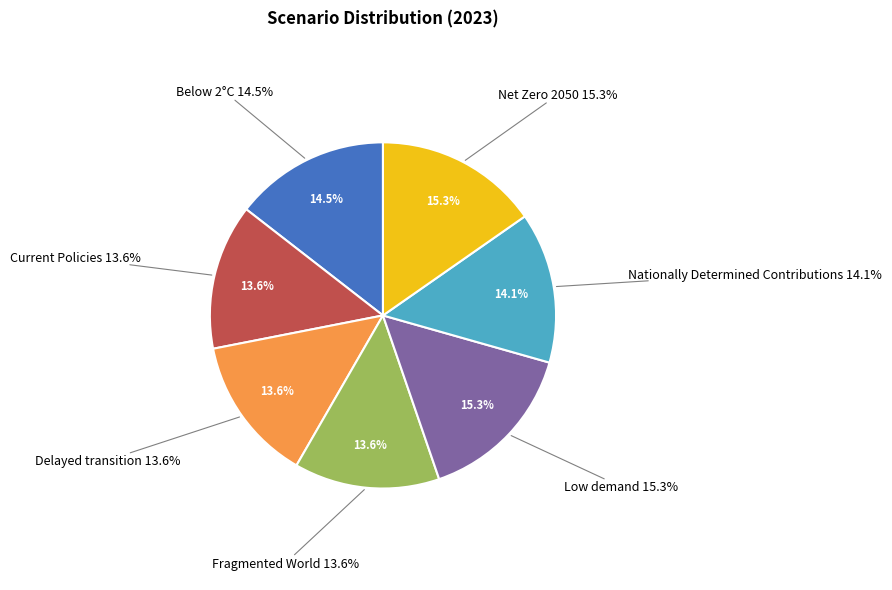

To the nearest percent, what is the average slice percentage?

14%